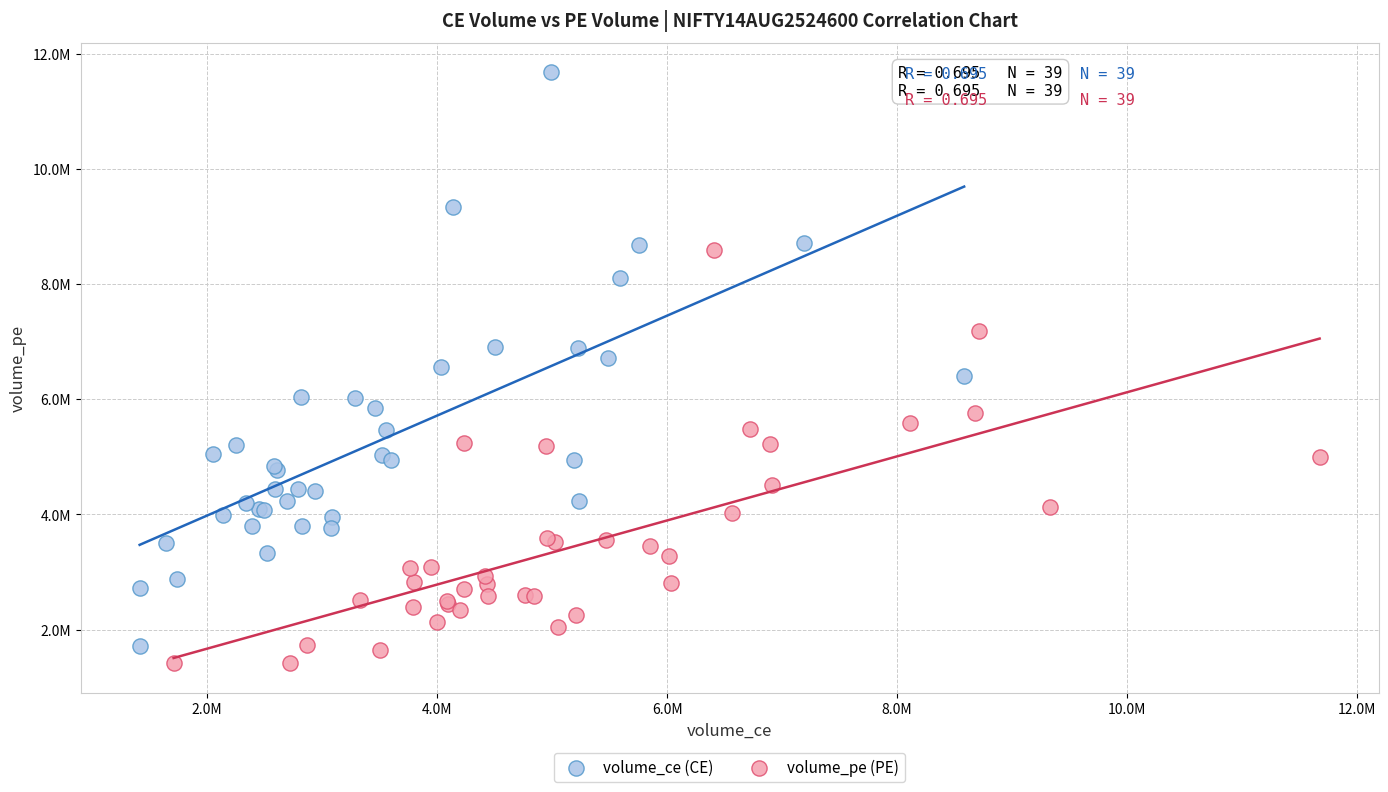

Which series contains the highest Y value?

volume_ce (CE)